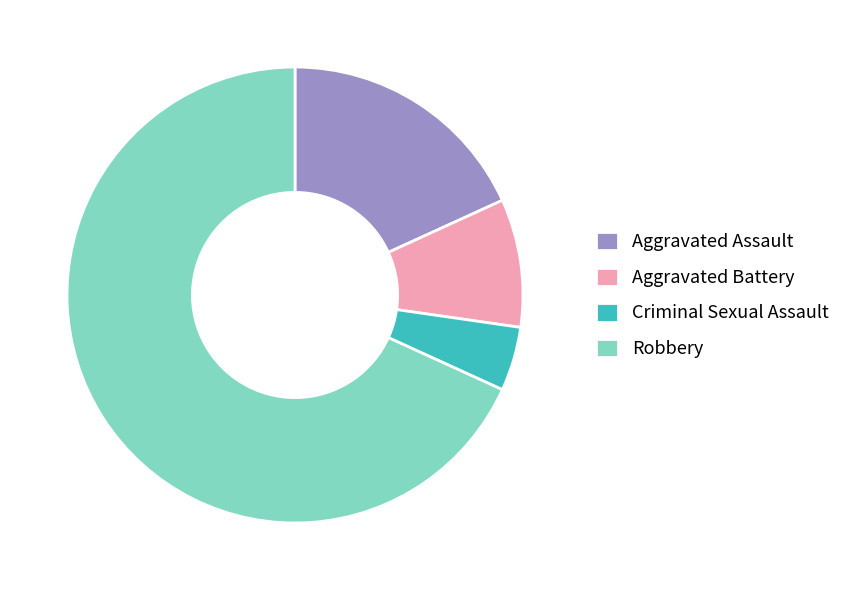

Which slice represents more than half of the pie?

Robbery